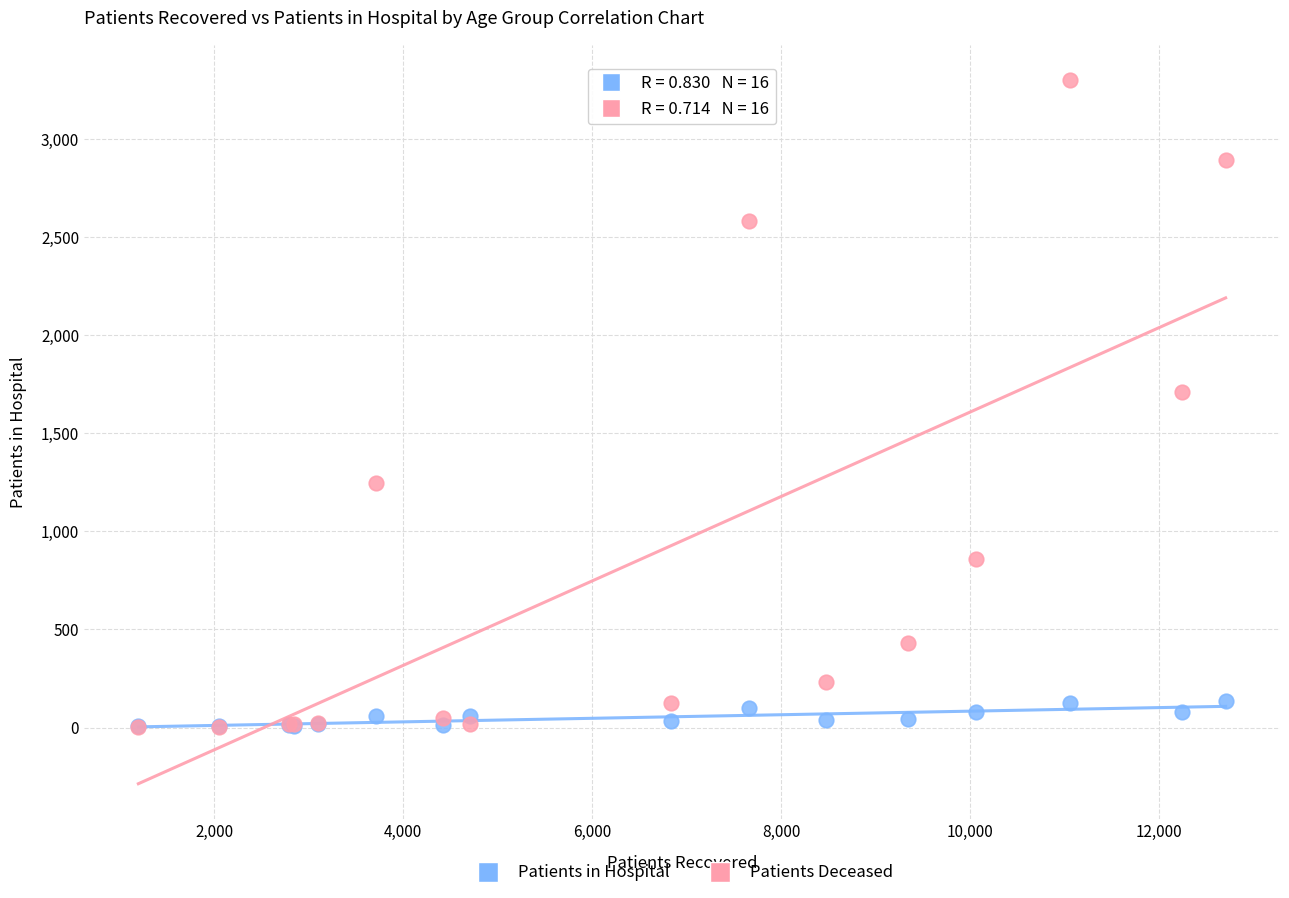

Which series contains the highest Y value?

Patients Deceased